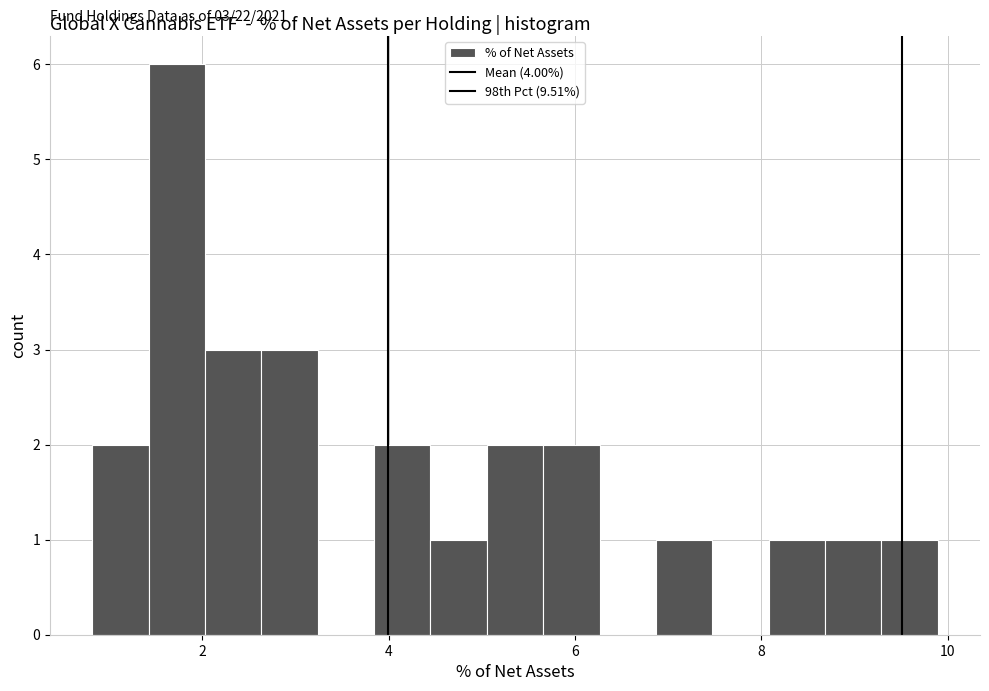

Around what value on the x-axis is the tallest bar? Give the approximate position of its centre, as read against the axis.

1.8